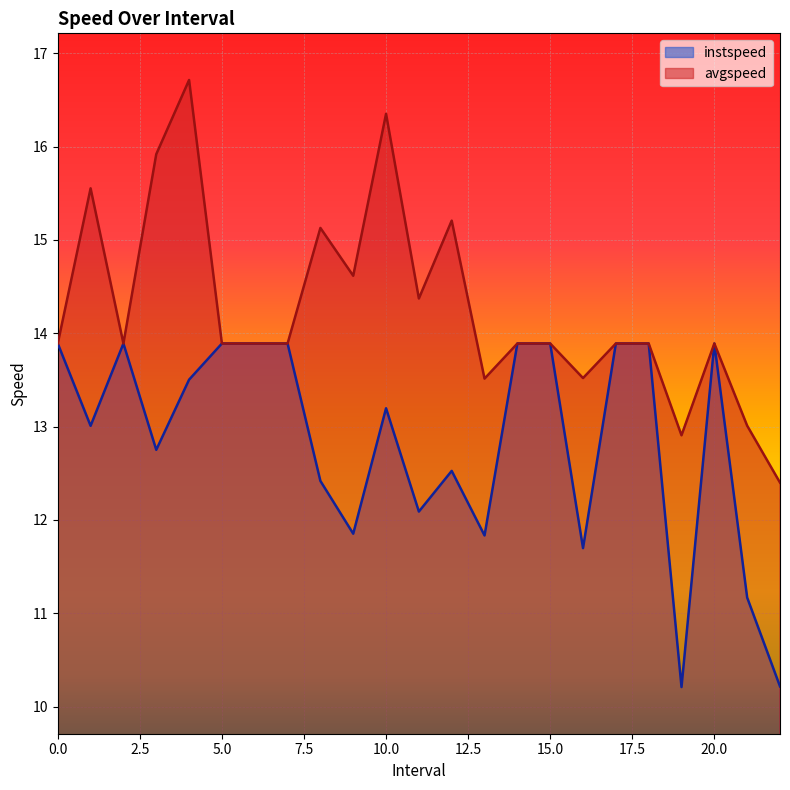

What is the sum of the instspeed values at 0 and 14?

27.8